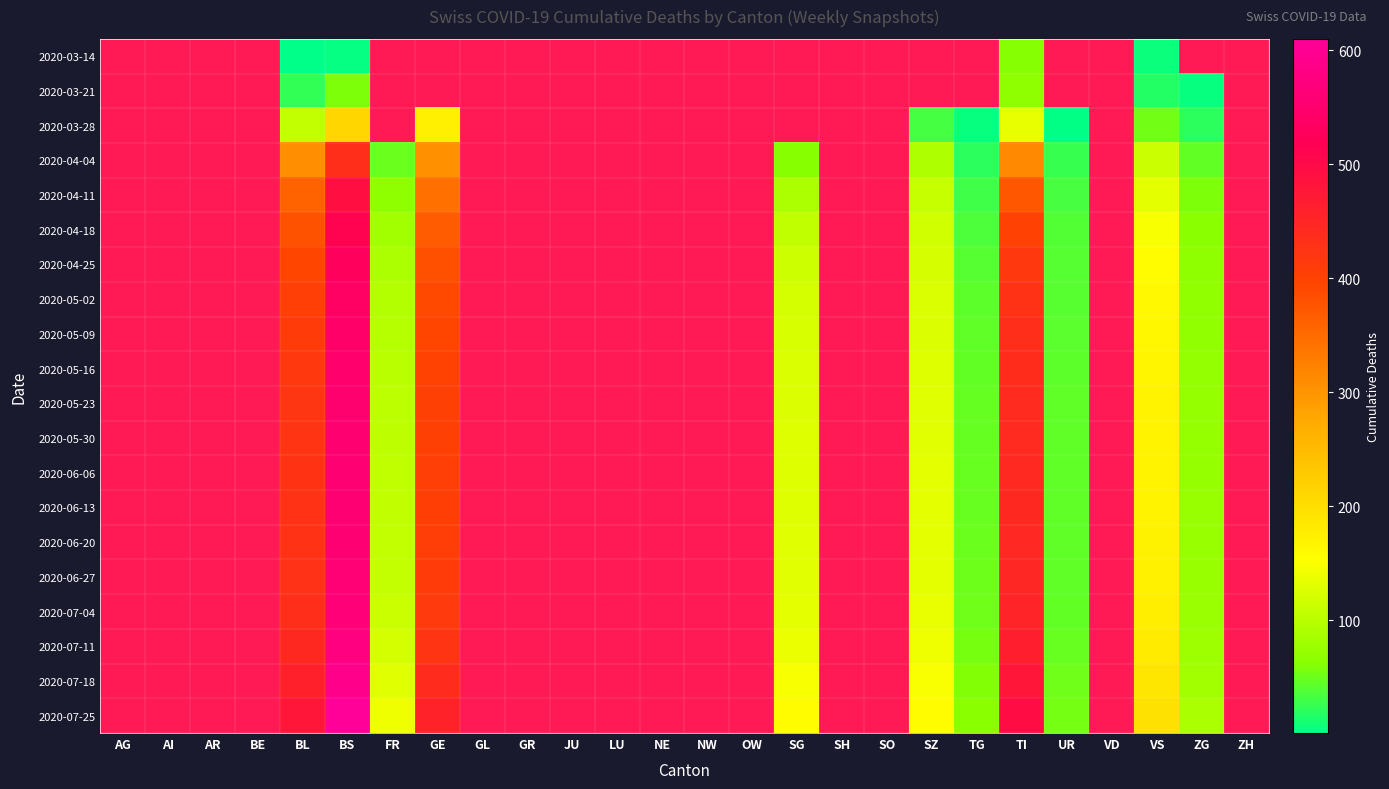

At which category is the sum across all series the highest?

BS